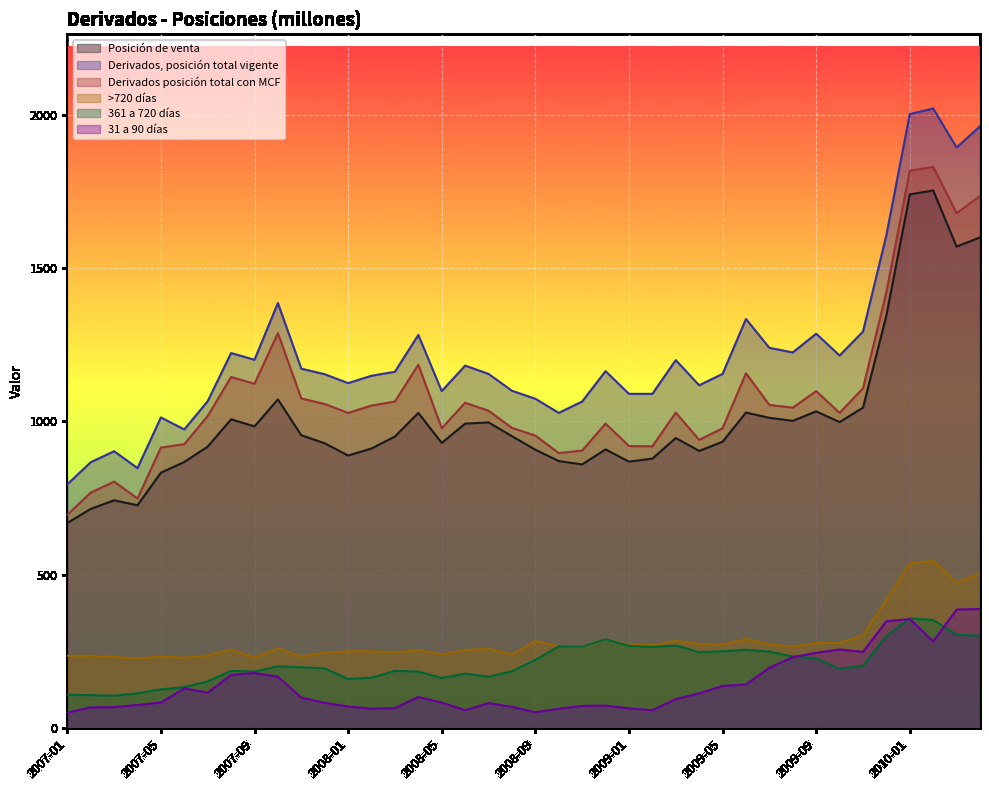

Reading left to right, transcribe all the data shown in this chart.

Posición de venta: 669	715	743	727	833	868	918	1007	984	1072	955	929	889	912	951	1028	930	993	997	952	908	871	860	909	869	879	946	904	934	1029	1012	1002	1033	998	1045	1345	1740	1753	1570	1600
Derivados, posición total vigente: 795	867	903	848	1013	974	1066	1223	1201	1386	1172	1154	1125	1149	1162	1282	1099	1182	1155	1100	1074	1028	1065	1164	1090	1090	1200	1118	1155	1334	1240	1225	1286	1215	1293	1607	2002	2020	1893	1962
Derivados posición total con MCF: 696	768	804	749	915	926	1018	1145	1123	1288	1075	1057	1028	1052	1065	1185	978	1061	1035	979	954	897	905	993	920	919	1029	940	978	1157	1054	1045	1099	1028	1108	1422	1817	1830	1679	1735
>720 días: 236	236	233	227	234	230	237	256	231	260	234	246	251	251	247	255	241	255	259	241	284	268	265	289	273	271	285	275	272	291	273	266	278	278	303	418	537	546	475	505
361 a 720 días: 109	108	106	114	127	134	153	187	185	202	199	195	161	165	187	185	164	178	168	186	223	267	266	290	269	265	270	248	251	256	250	234	228	194	204	301	358	353	305	302
31 a 90 días: 51	68	69	76	84	130	116	174	180	168	100	83	71	64	66	102	84	59	82	70	52	64	73	74	65	59	95	114	138	143	197	232	246	257	249	349	356	283	387	389